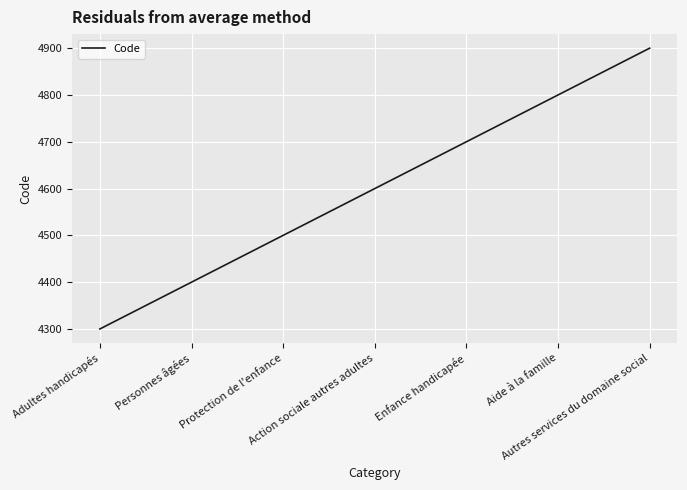

Does the chart display data point markers on the line(s)?

No